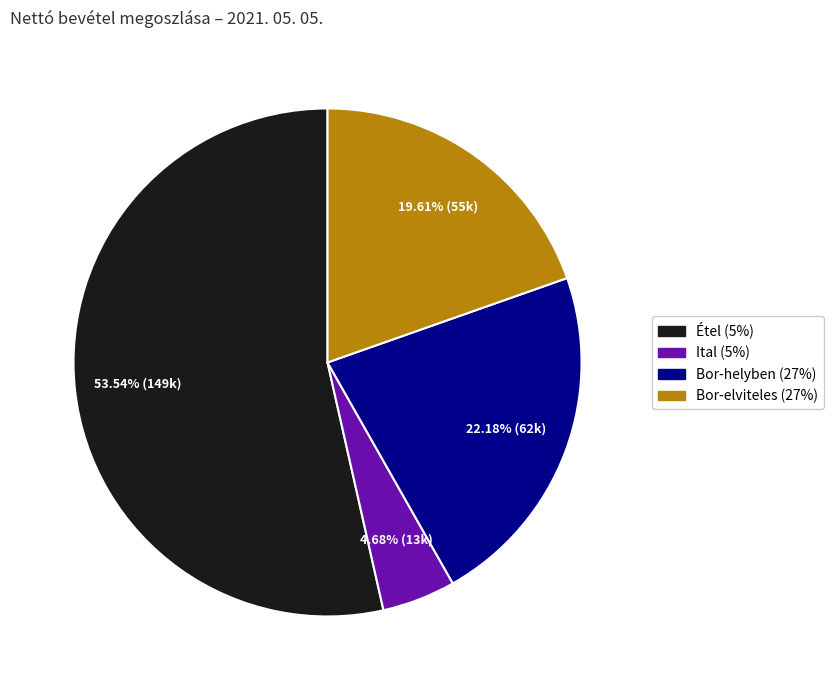

Is there a majority slice in this chart?

Yes